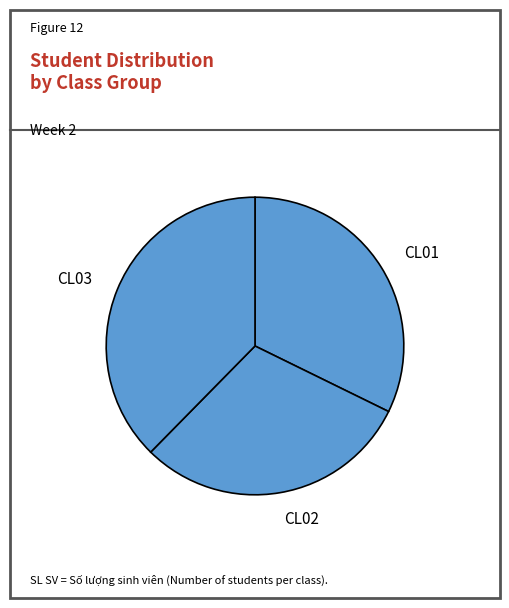

Which category has the biggest portion of the pie?

CL03